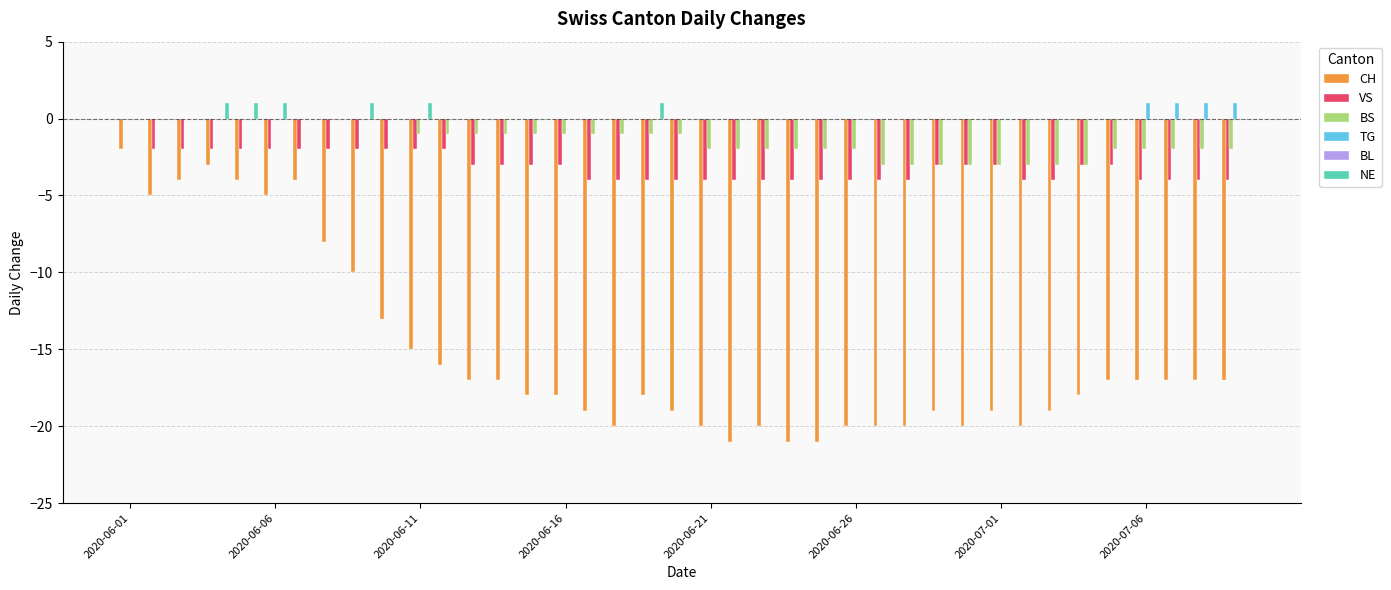

What is the sum of all NE values?

6